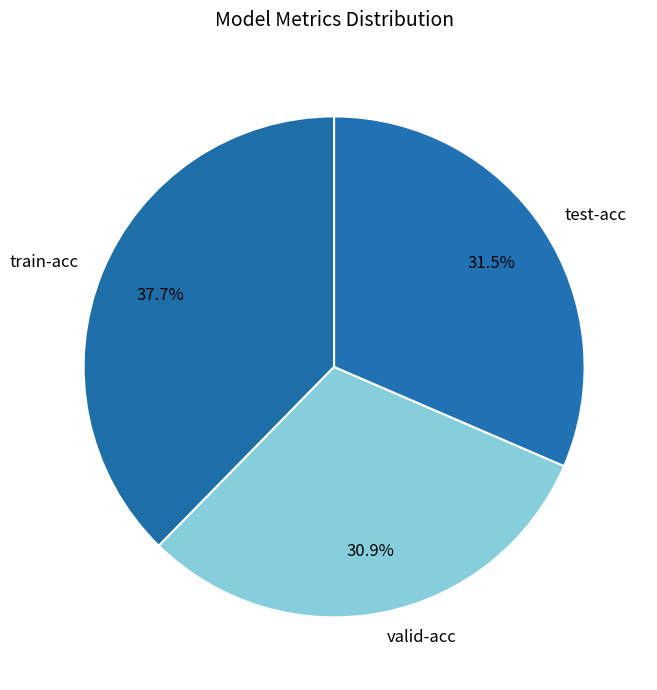

Count the number of slices in the pie.

3